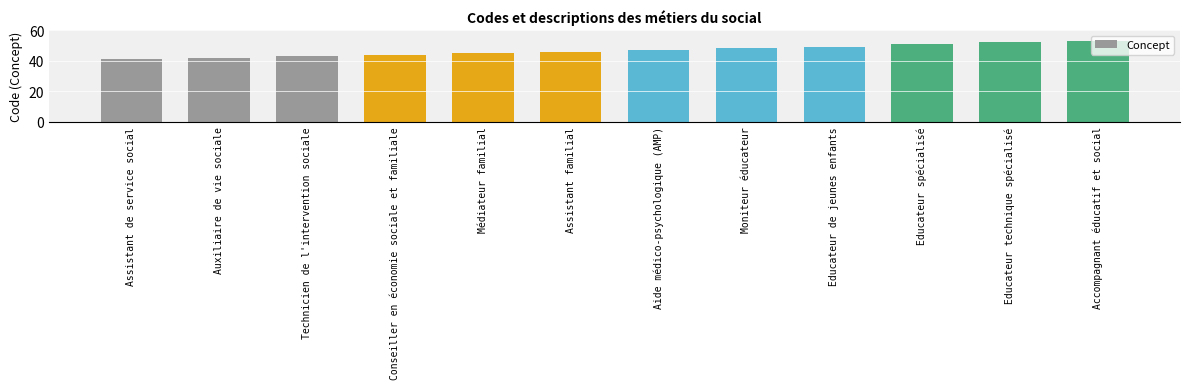

How many data points are less than 47?

6